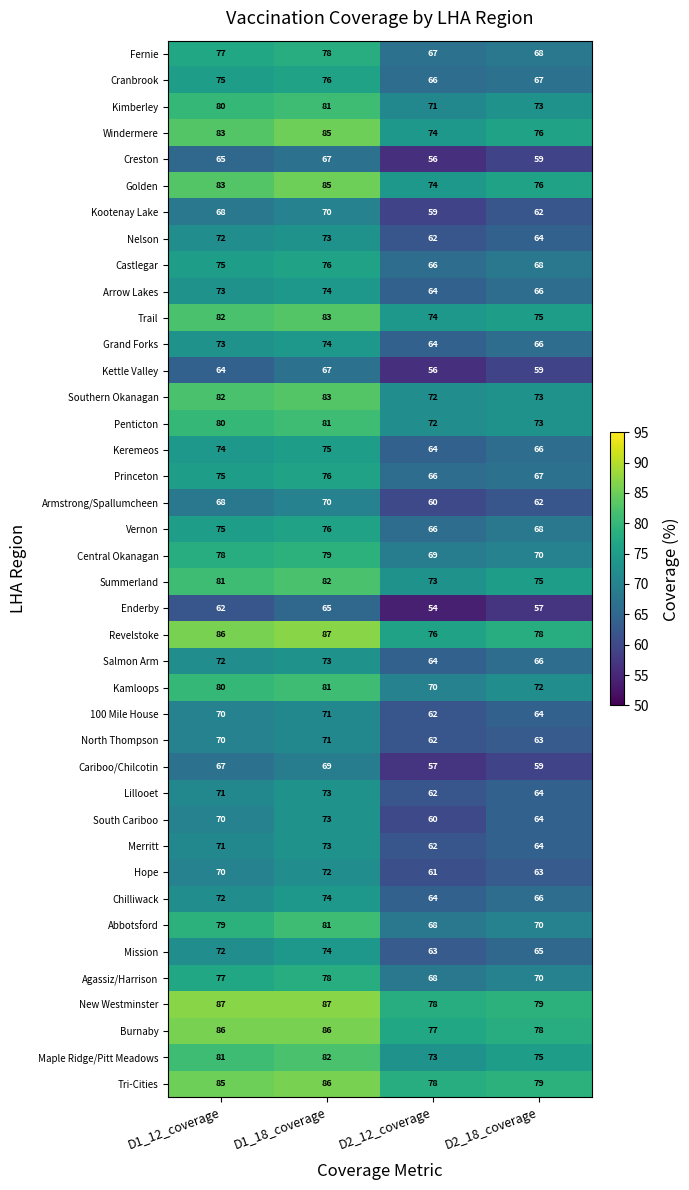

Is the value of Abbotsford at D1_18_coverage greater than the value of Princeton at D1_12_coverage?

Yes